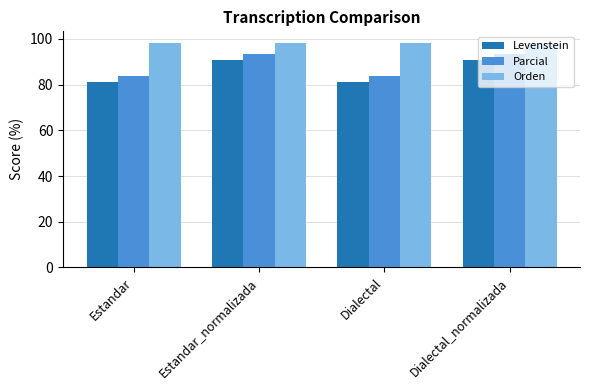

At how many categories does at least one series exceed 83?

4